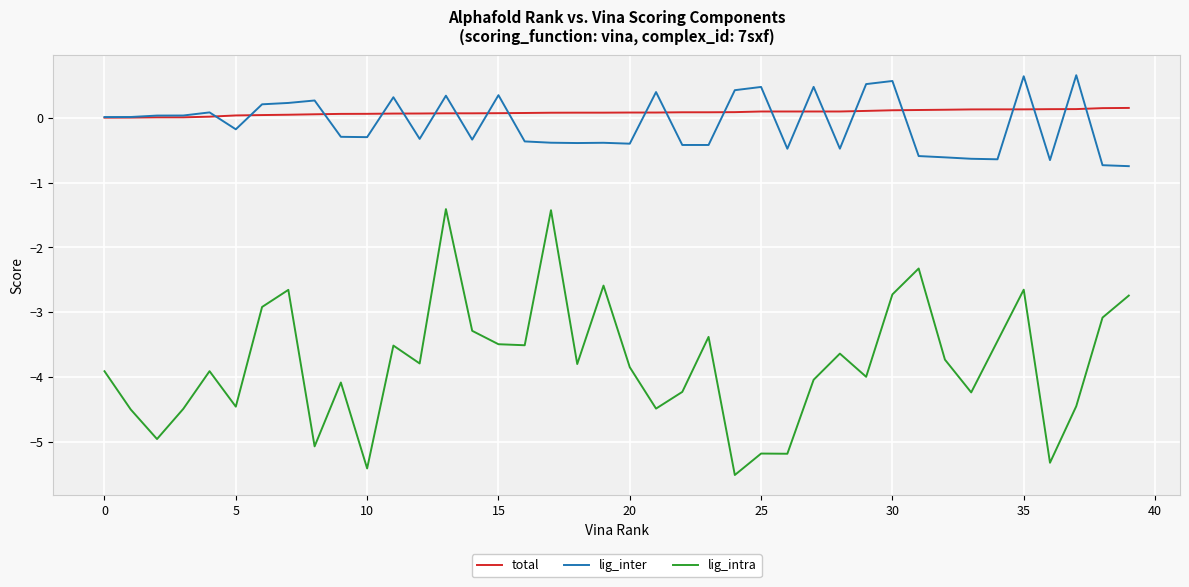

List the series in order of their peak value, highest first.

lig_inter, total, lig_intra